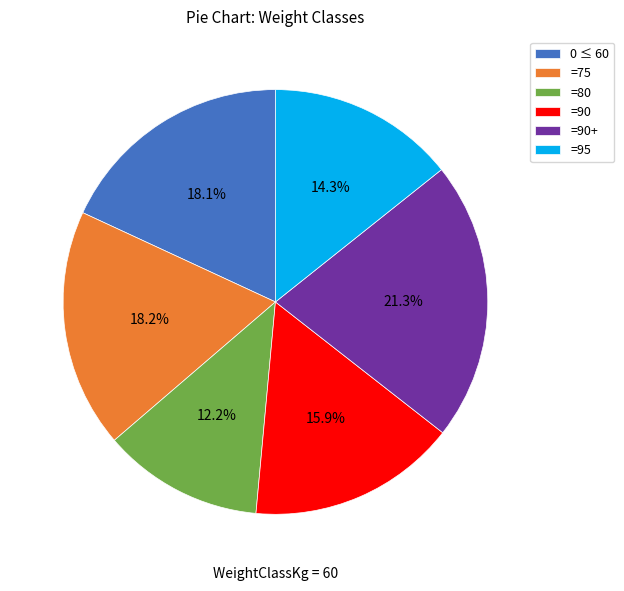

Is 0 ≤ 60 the majority of the pie?

No